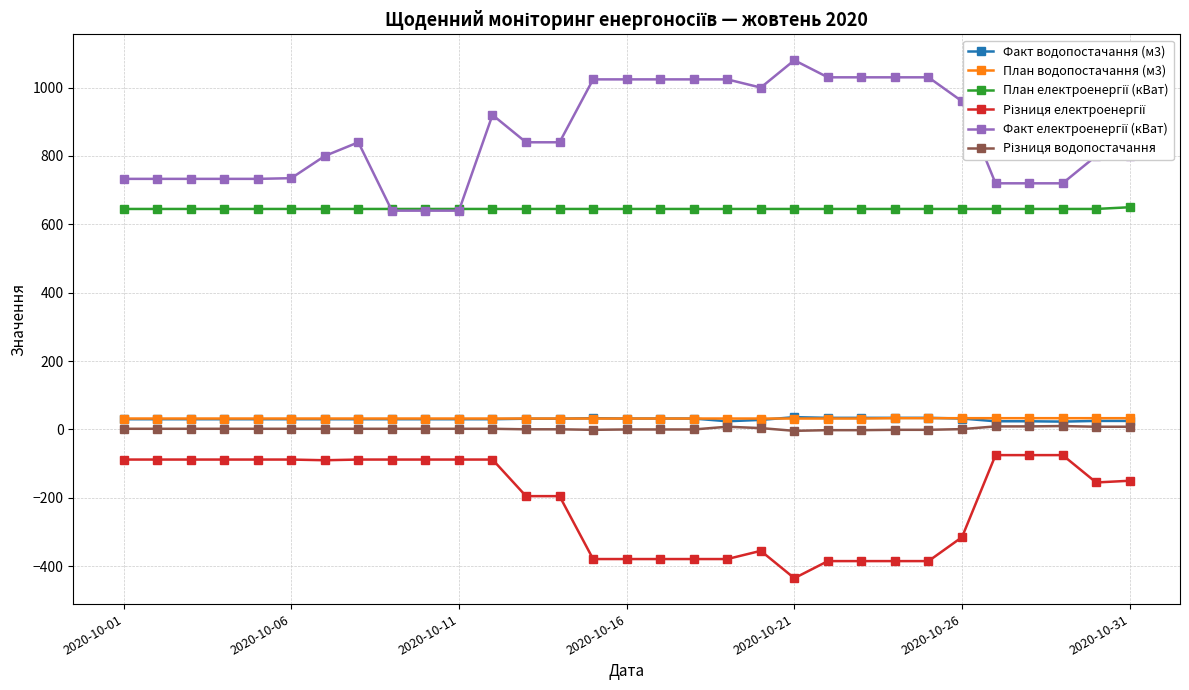

What is the maximum value shown in the chart?

1080.0